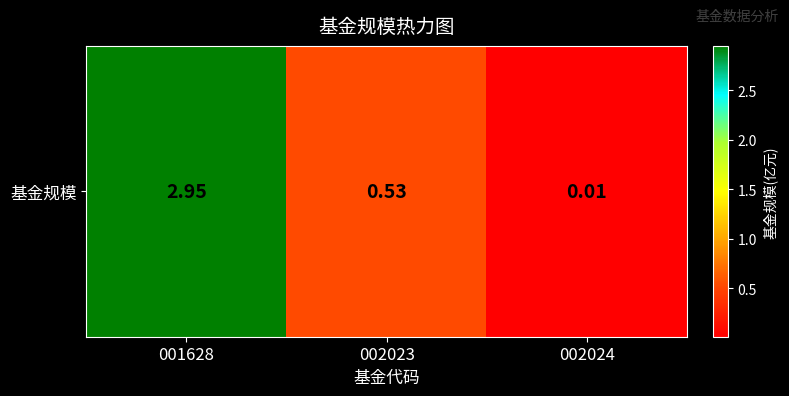

What is the average value?

1.2